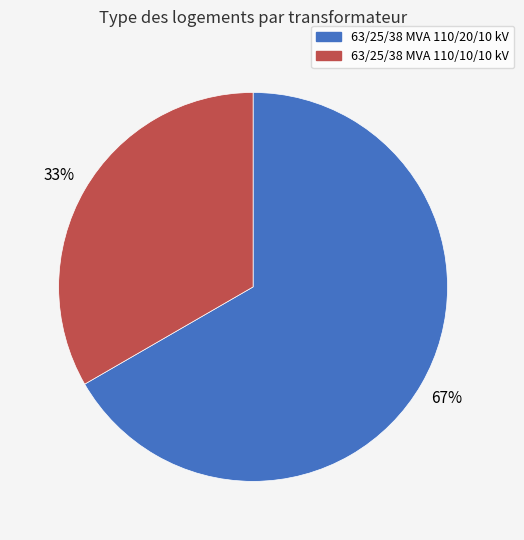

Is it true that 63/25/38 MVA 110/10/10 kV is 25% of the pie?

False